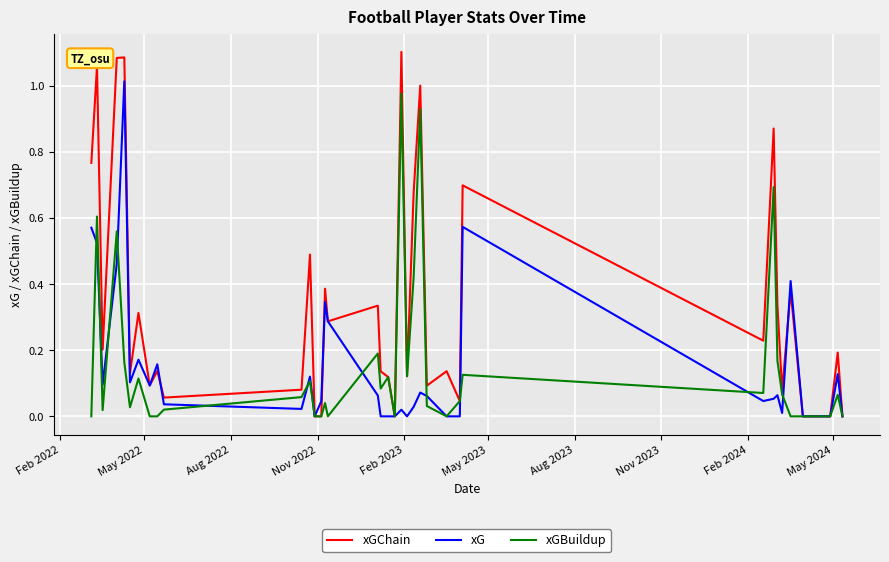

Which series has the largest range (max minus min)?

xGChain